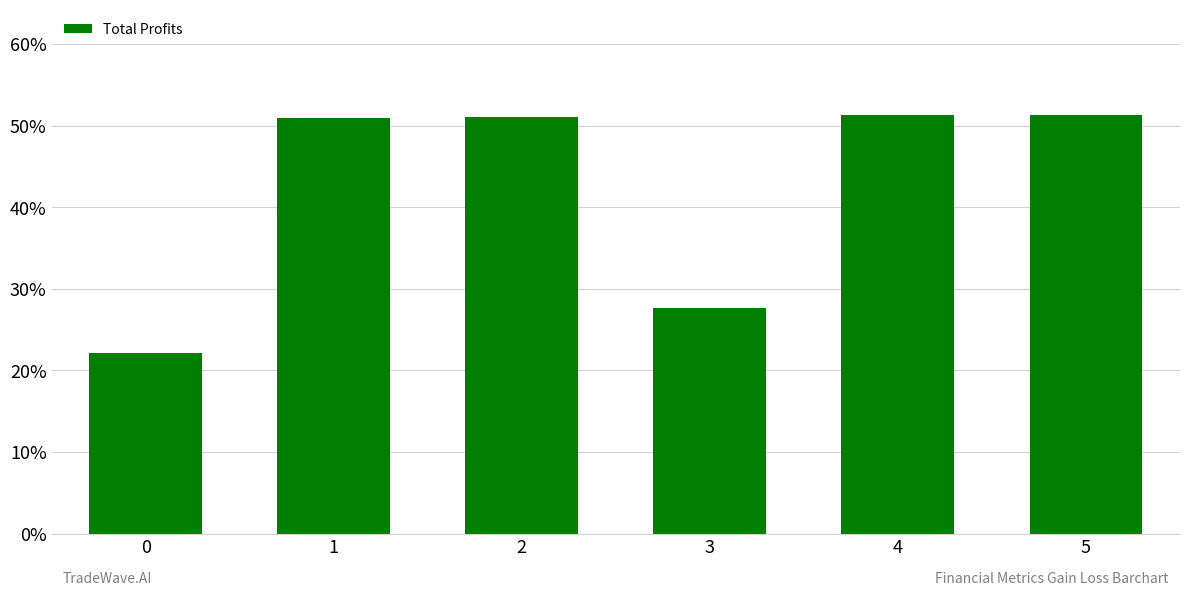

What is the change in value from 0 to 3?

+0.1